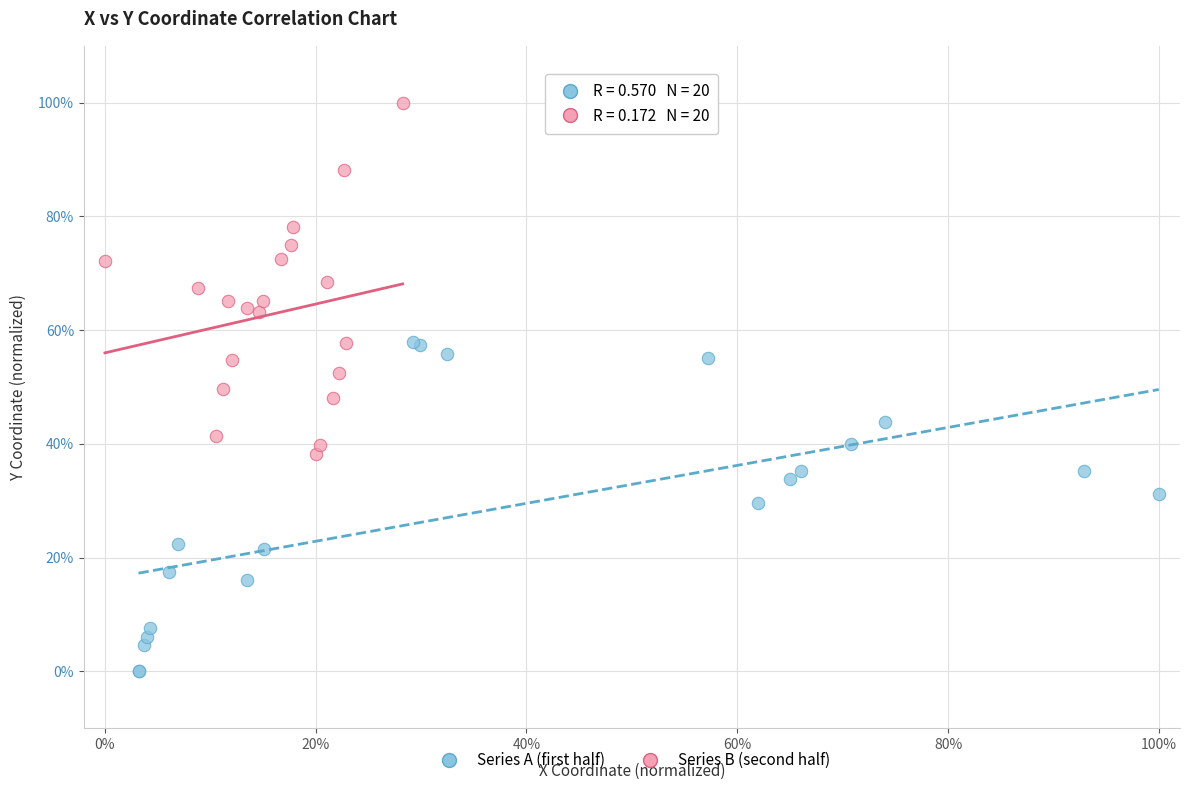

Which series reaches the minimum Y coordinate?

Series A (first half)